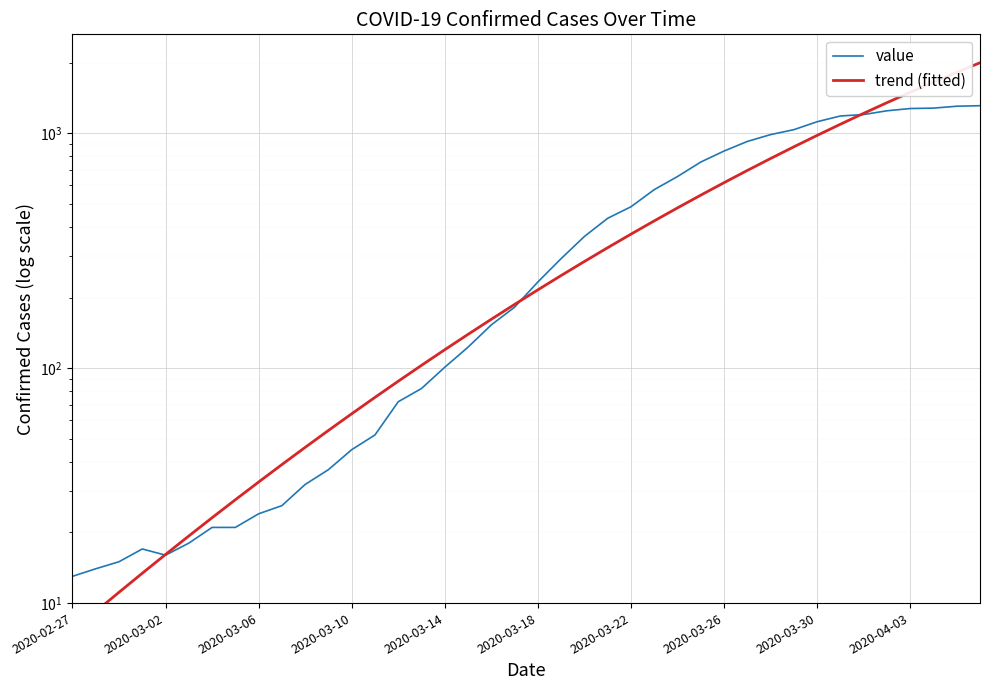

How many lines are shown in the chart?

2